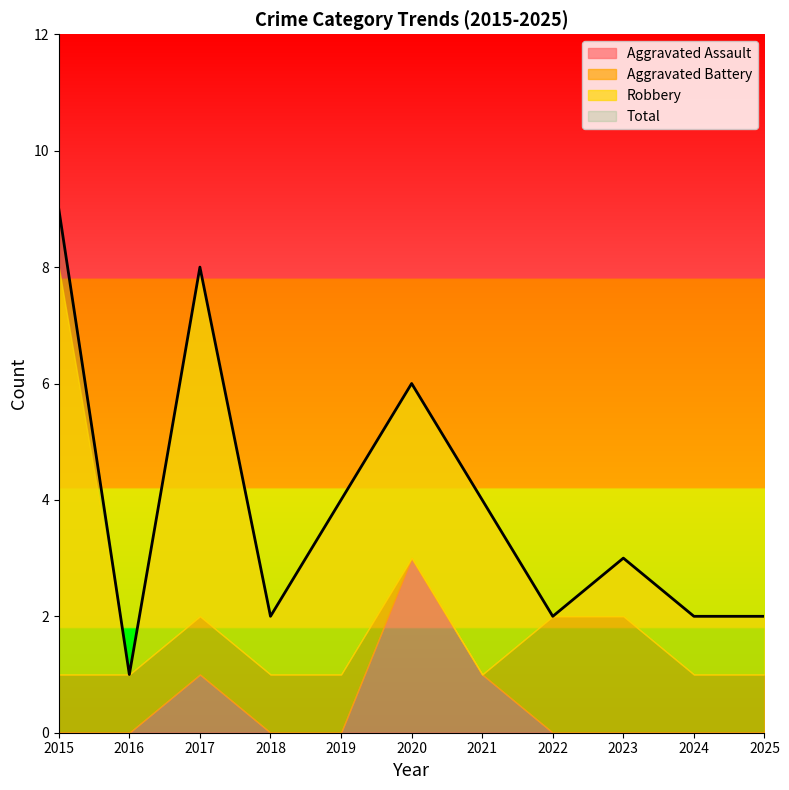

Reading right to left, transcribe all the data shown in this chart.

Aggravated Assault: 2025=0	2024=0	2023=0	2022=0	2021=1	2020=3	2019=0	2018=0	2017=1	2016=0	2015=0
Aggravated Battery: 2025=1	2024=1	2023=2	2022=2	2021=0	2020=0	2019=1	2018=1	2017=1	2016=1	2015=1
Robbery: 2025=1	2024=1	2023=1	2022=0	2021=3	2020=3	2019=3	2018=1	2017=6	2016=0	2015=7
Total: 2025=2	2024=2	2023=3	2022=2	2021=4	2020=6	2019=4	2018=2	2017=8	2016=1	2015=9